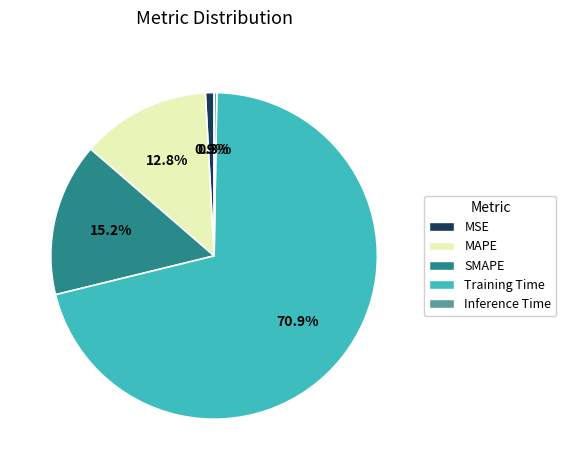

The Training Time slice represents 71% of the pie. True or false?

True